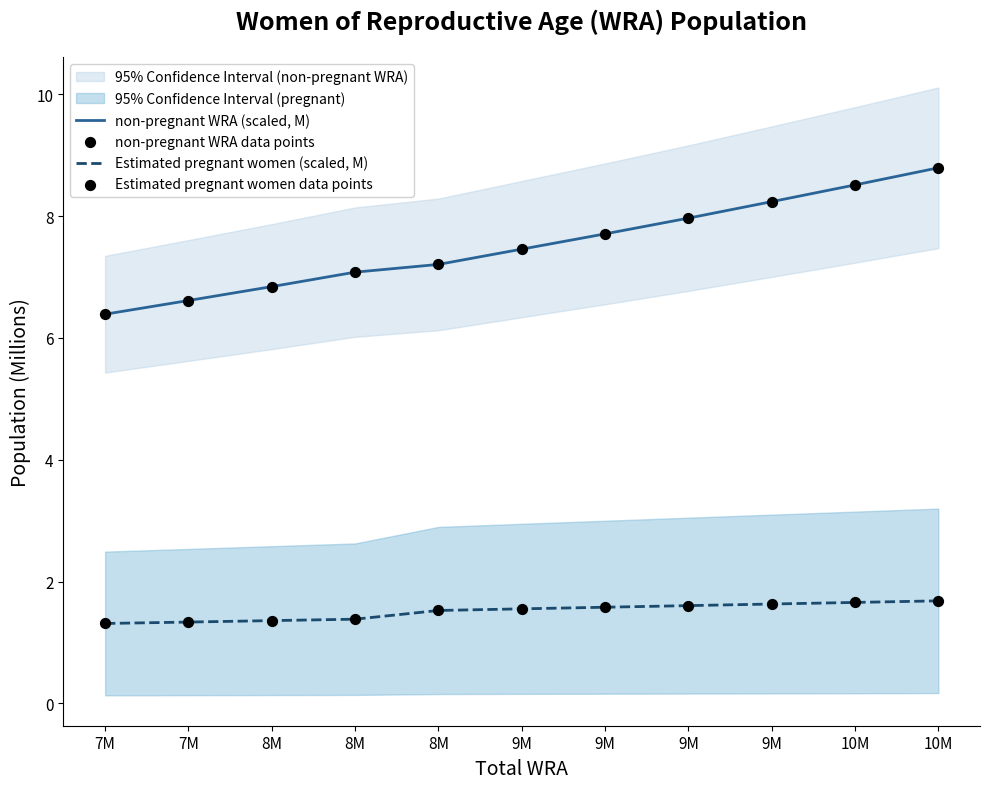

Which series has the largest Y range (max minus min)?

non-pregnant WRA (scaled, M)